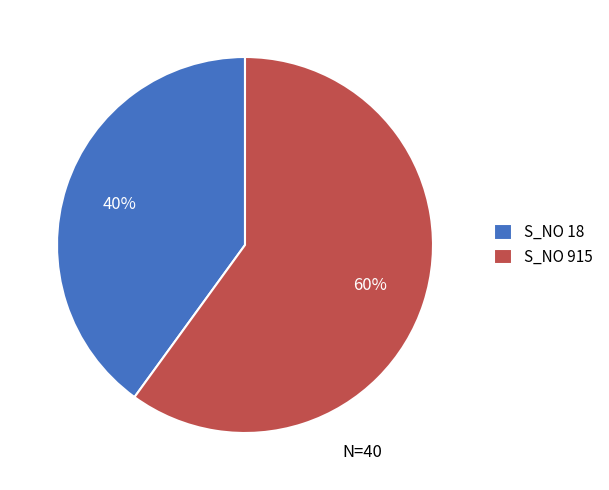

Count the number of slices in the pie.

2